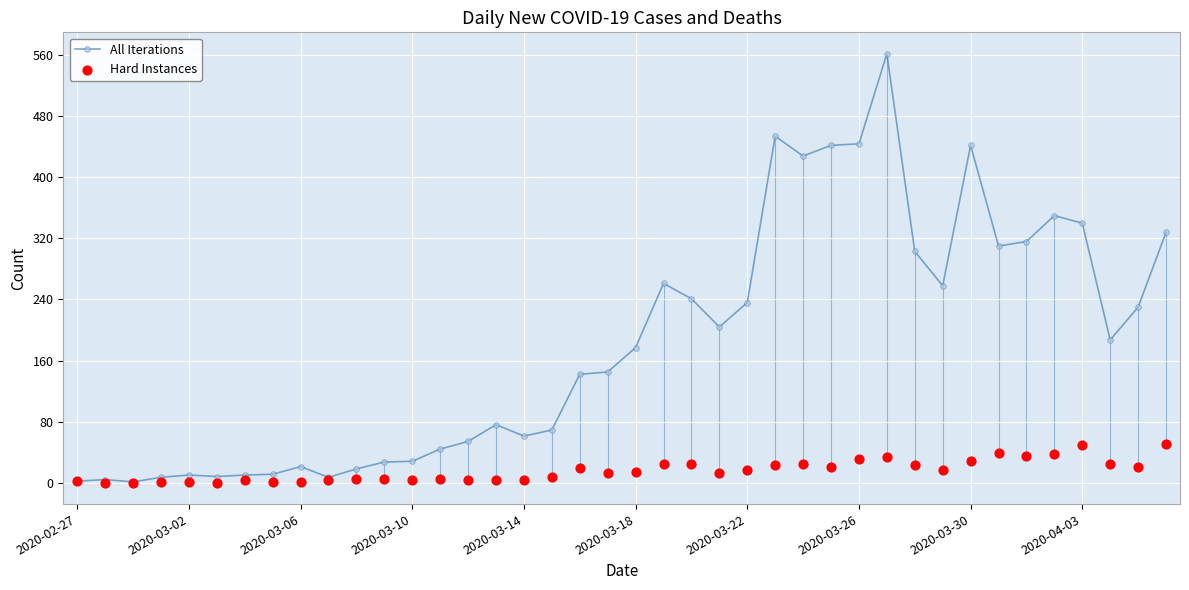

What is the maximum value for All Iterations?

562